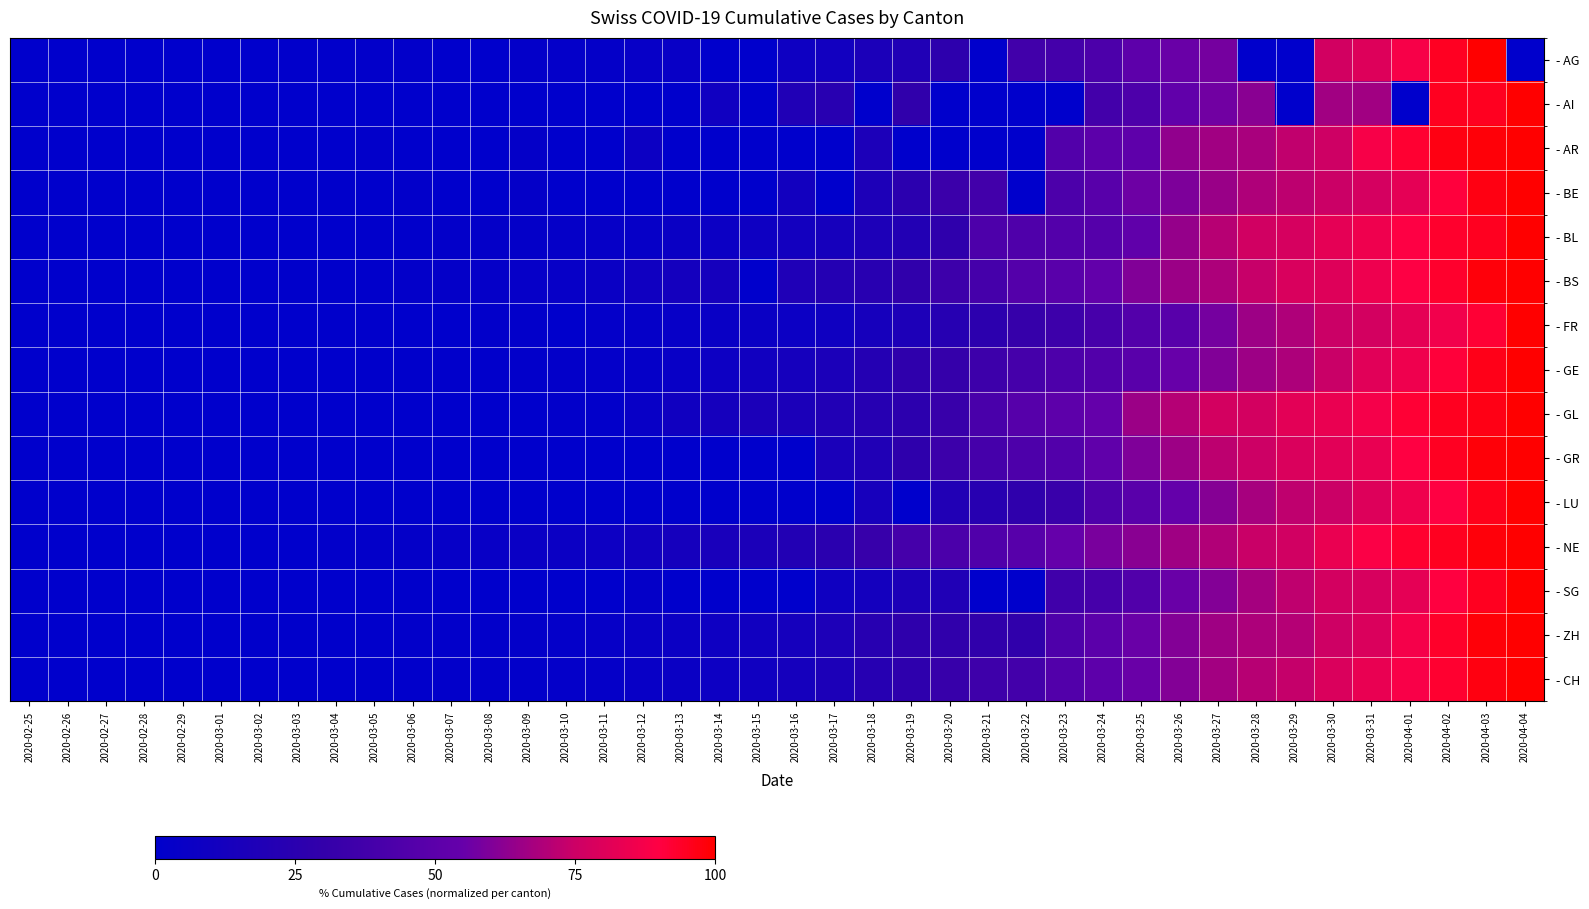

Which series changed the most between 2020-02-25 and 2020-03-23?

- NE